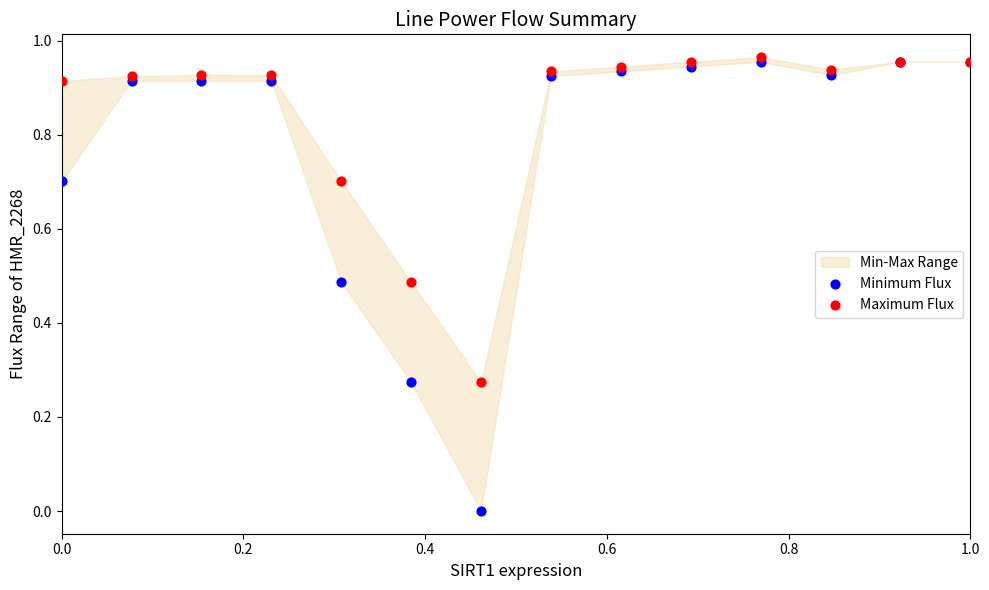

Which series reaches the minimum Y coordinate?

Minimum Flux